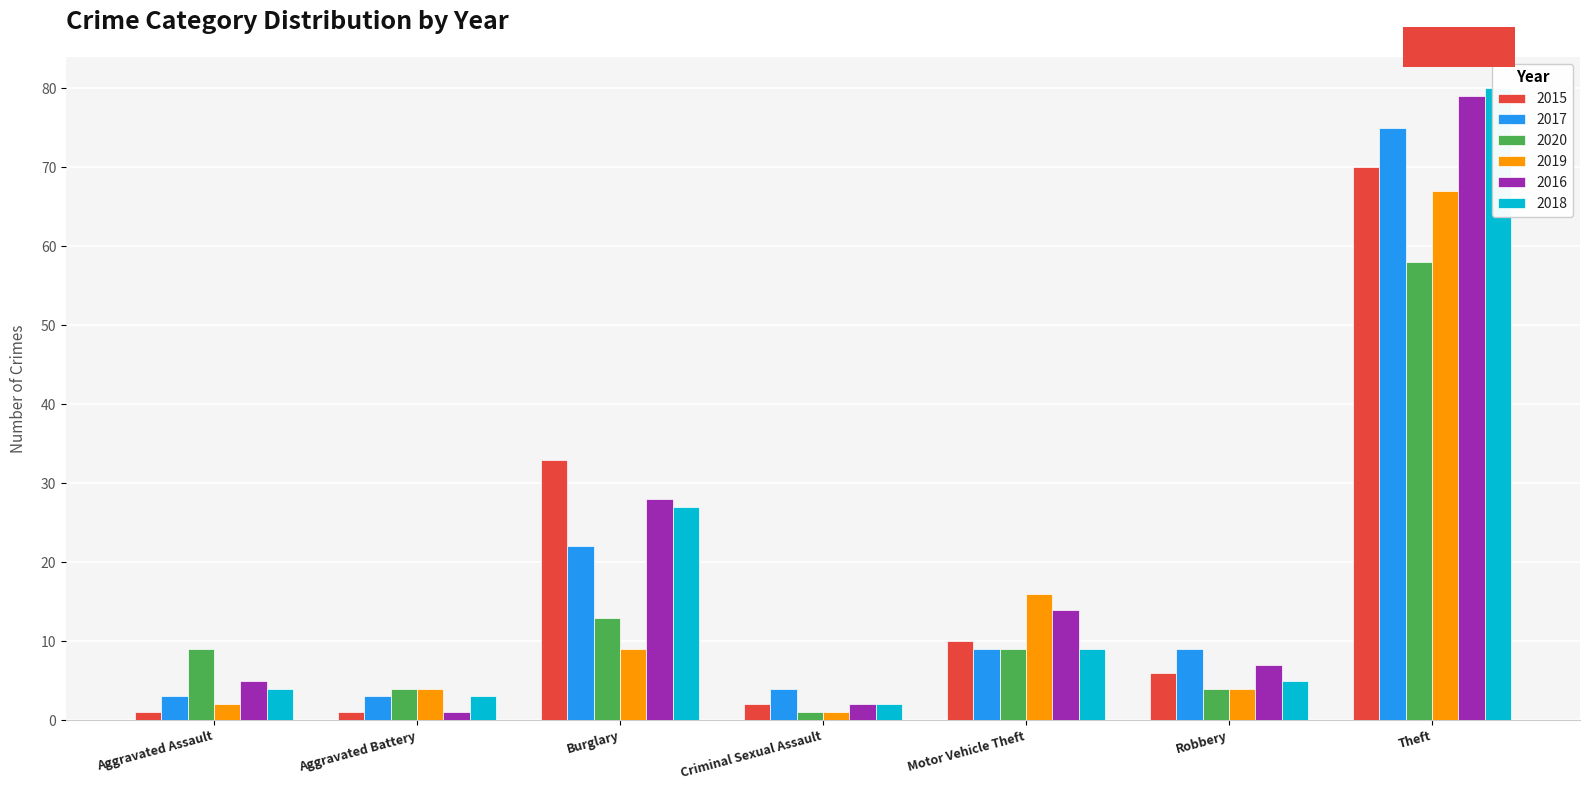

What is the difference between the highest and lowest values at Burglary?

24